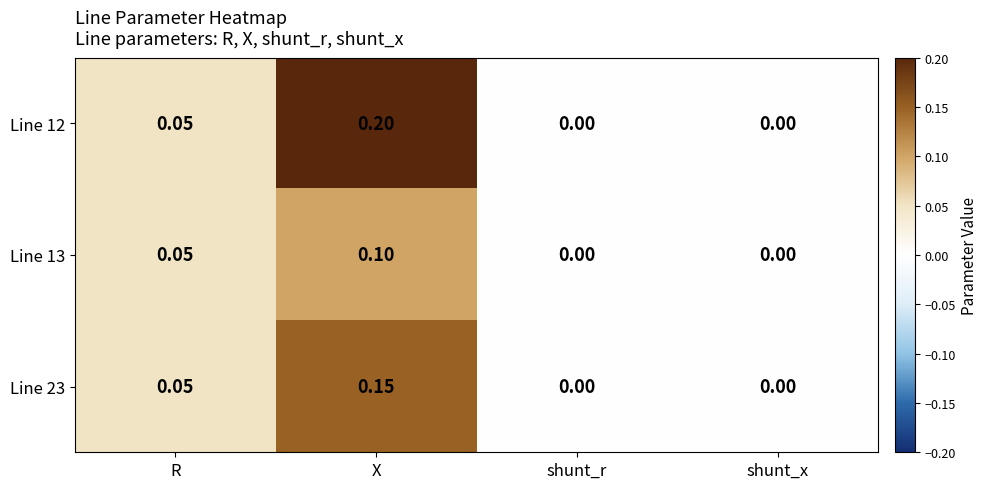

Is the value of Line 12 at R greater than the value of Line 23 at X?

No